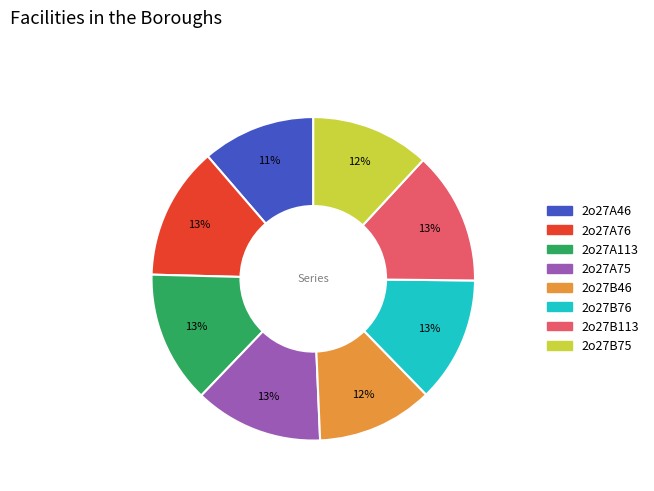

Combined, do 2o27A113 and 2o27B46 account for over 50%?

No